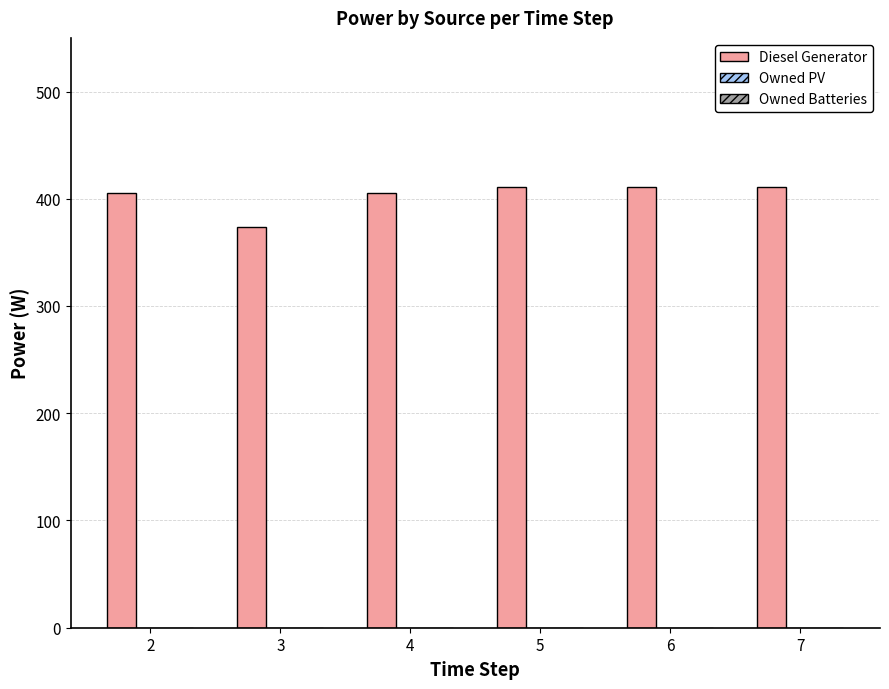

Reading right to left, transcribe all the data shown in this chart.

7=411	6=411	5=411	4=405	3=374	2=405